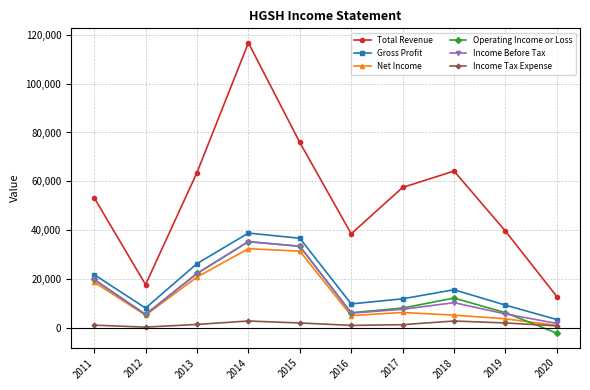

What are all the series names shown in the legend?

Total Revenue, Gross Profit, Net Income, Operating Income or Loss, Income Before Tax, Income Tax Expense